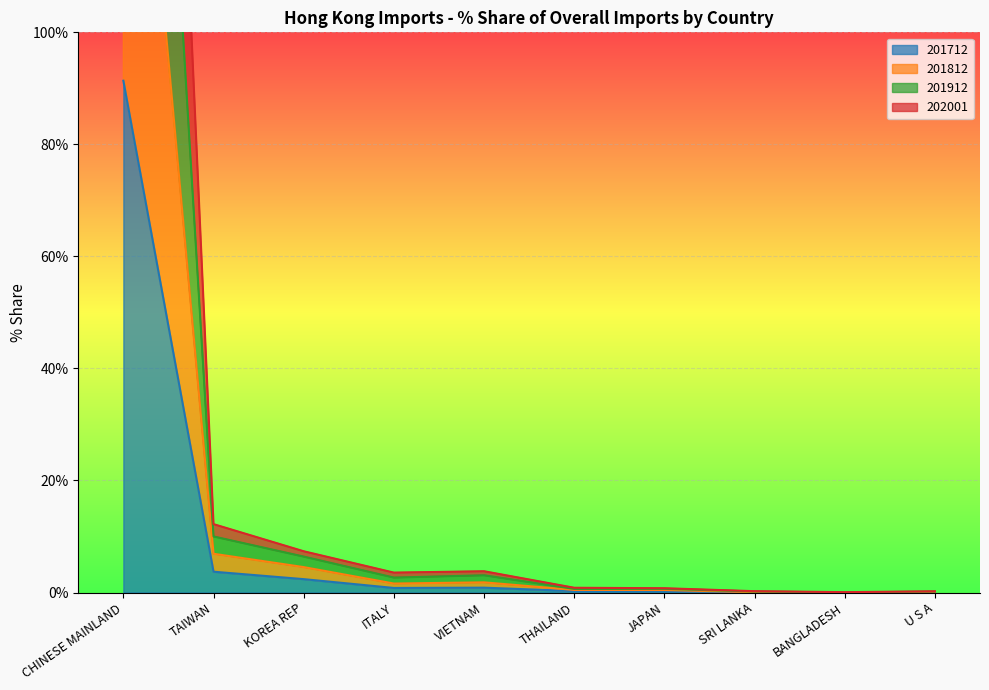

Read the 201712 value at VIETNAM.

0.9